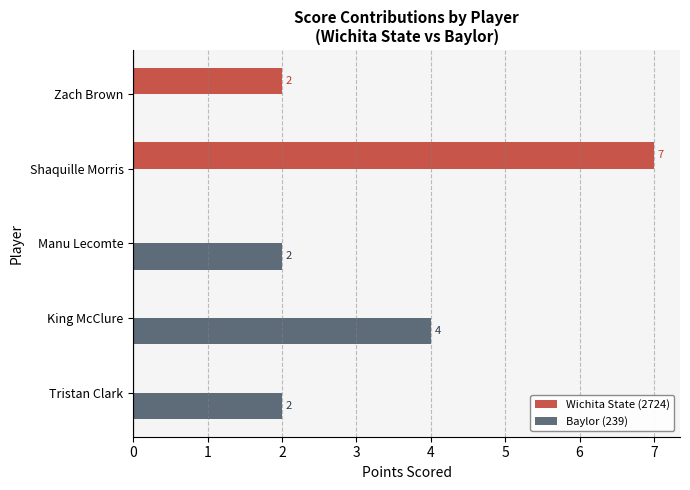

What is the sum of all Baylor (239) values?

8